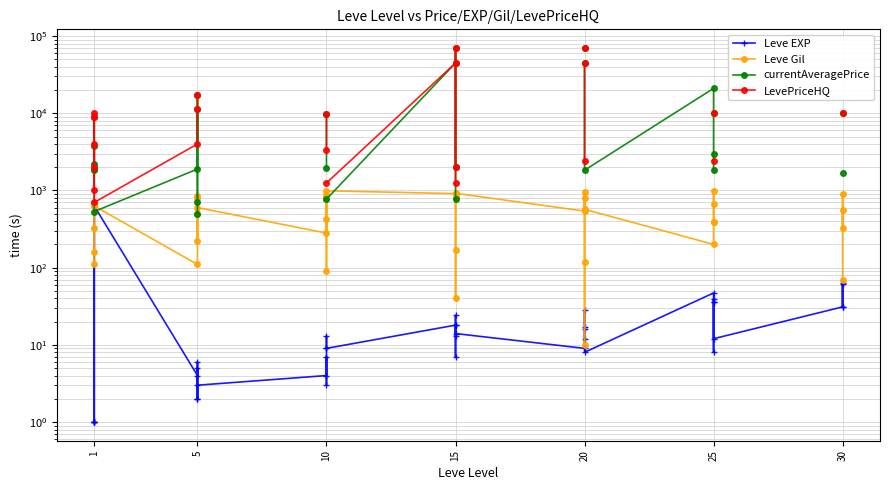

What is the minimum value for LevePriceHQ?

700.0